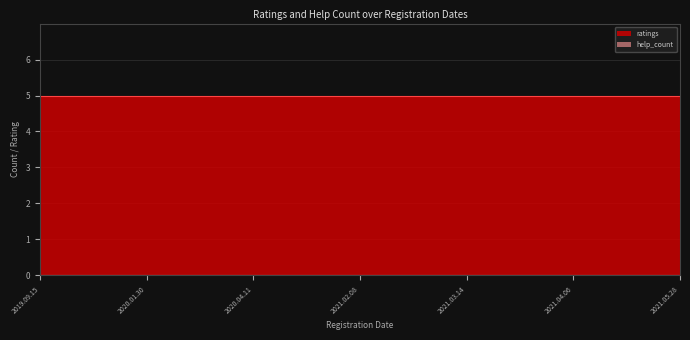

True or false: ratings has more than 2 points higher than both neighbors.

False